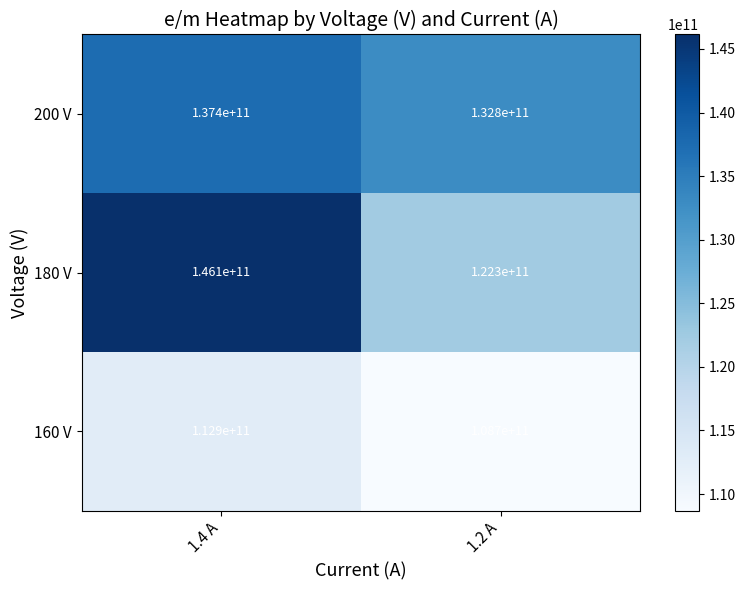

Read the 160 V value at 1.2 A.

108700000000